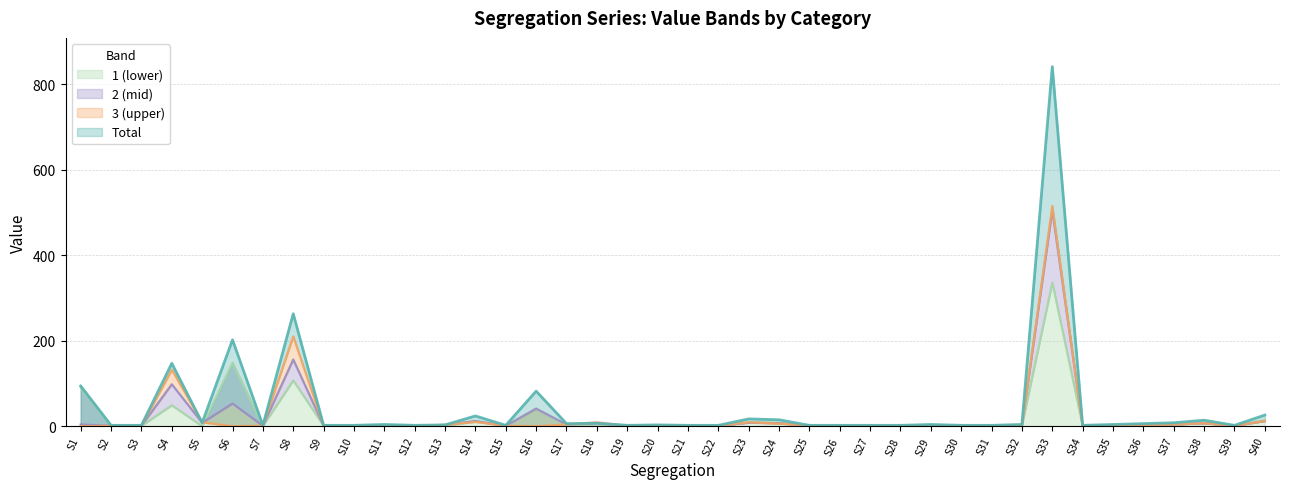

What is the total value across all series at S22?

5